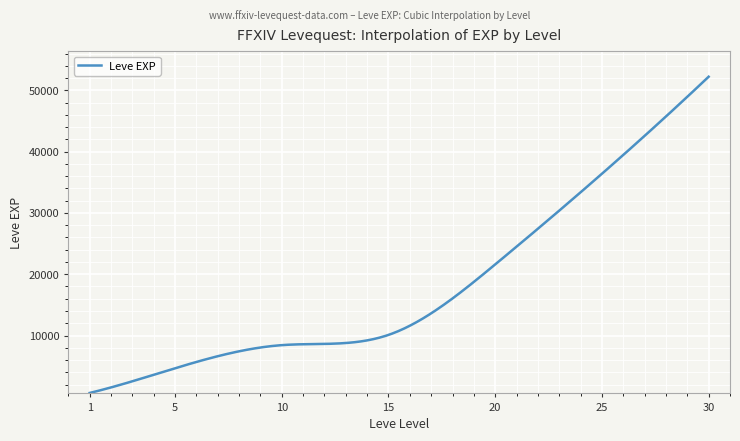

What is the difference between the maximum and minimum values?

51590.0